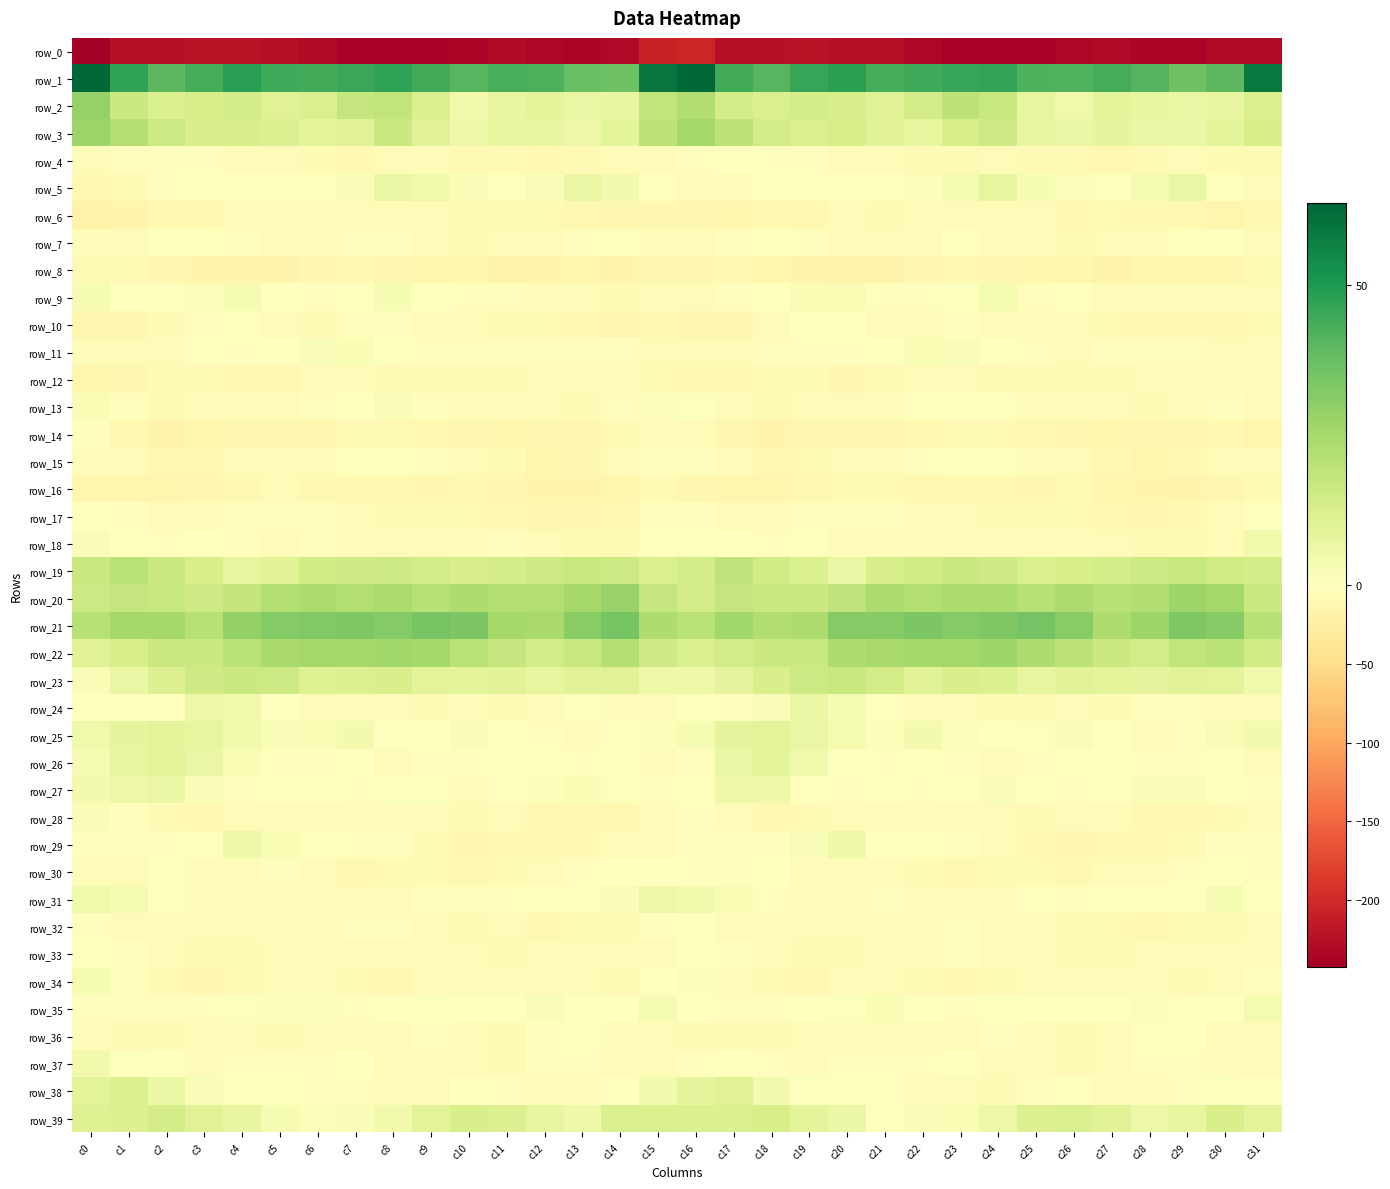

True or false: row_12 has a value of -7.0 at c30.

True